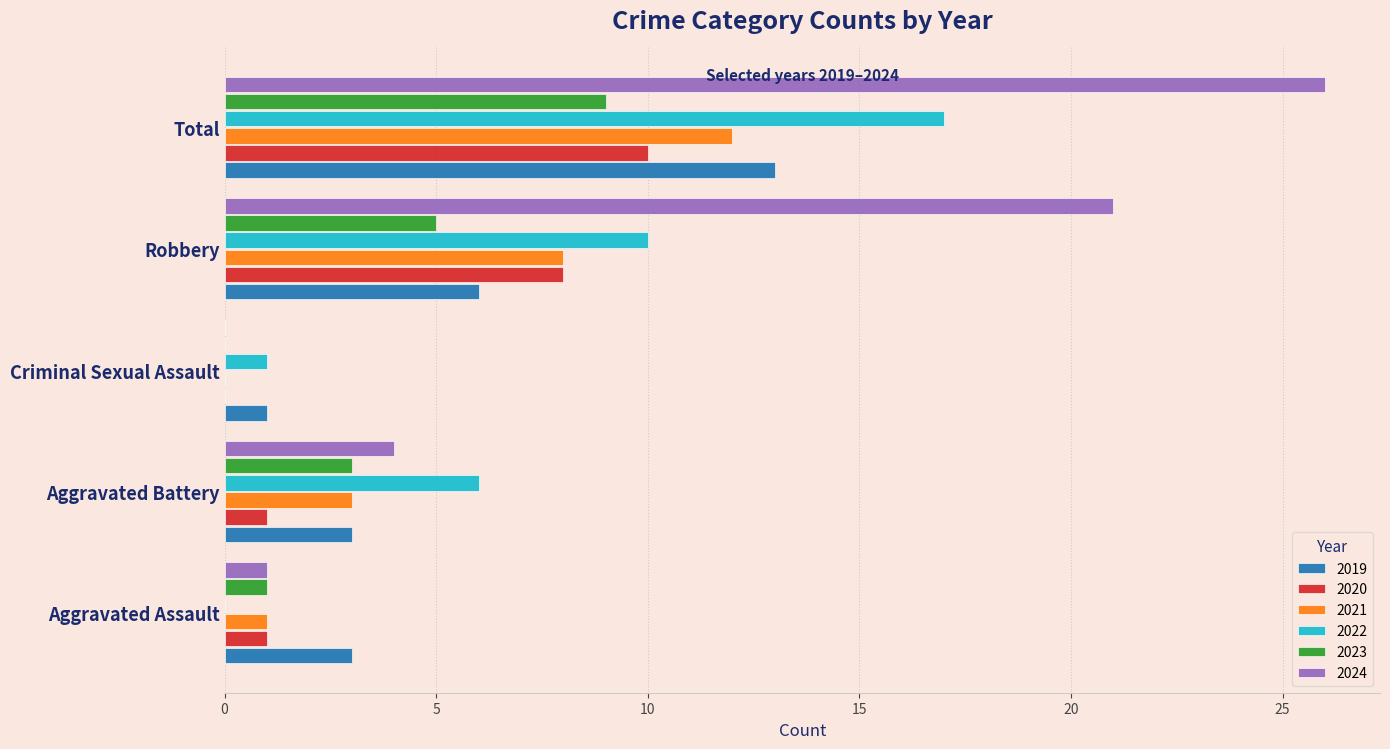

How many values in 2021 are above zero?

4